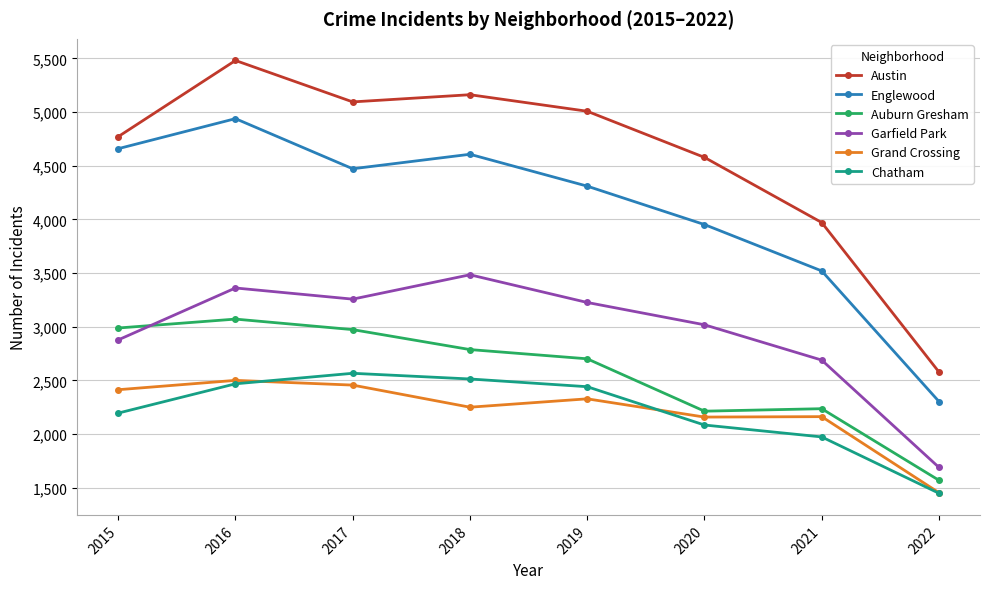

Does the chart display data point markers on the line(s)?

Yes